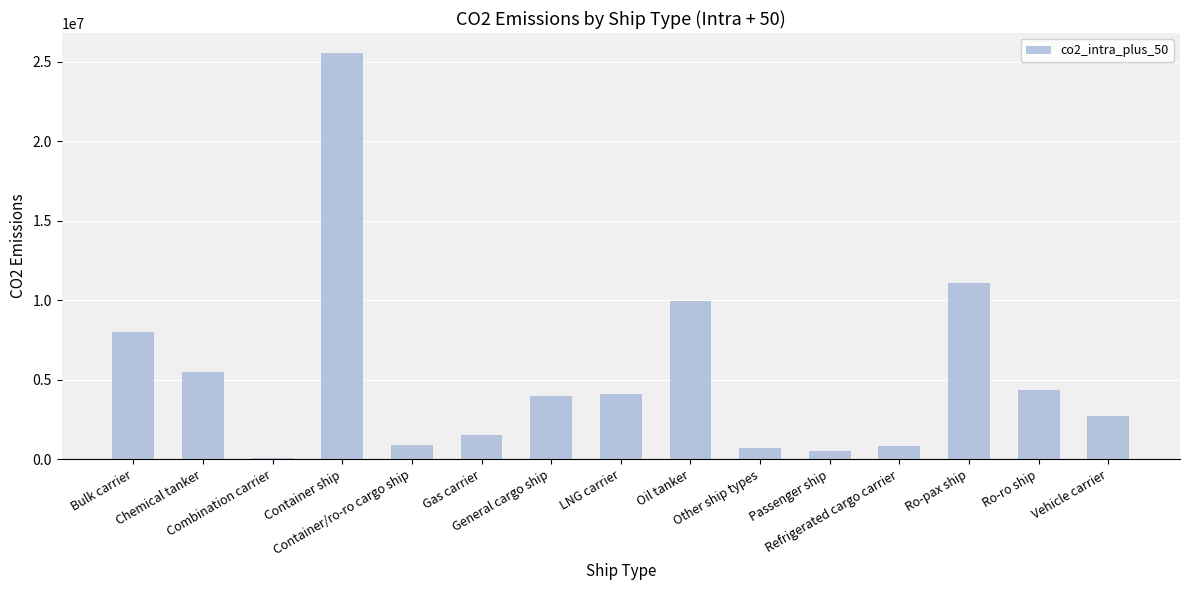

Is it true that the value at Ro-ro ship is 2396211.1?

False